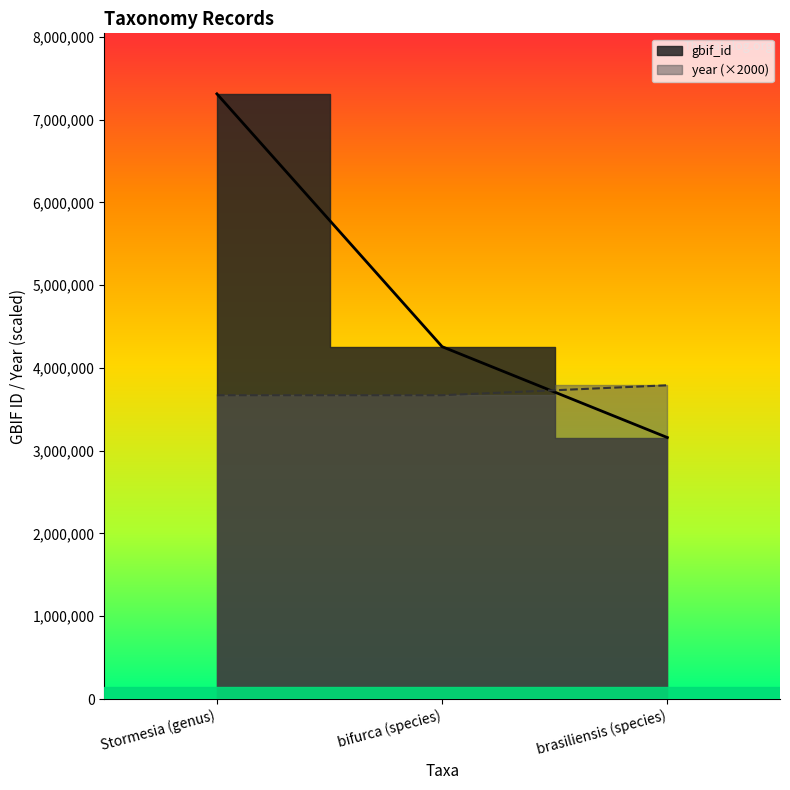

Reading right to left, list all the values displayed in this chart.

gbif_id: 3158639	4256314	7310645
year: 3790000	3670000	3670000